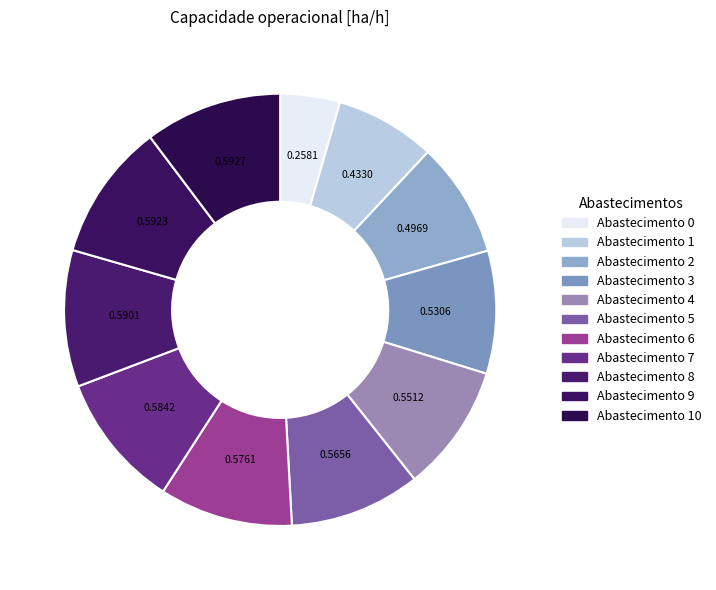

To the nearest percent, what is the average slice percentage?

9%